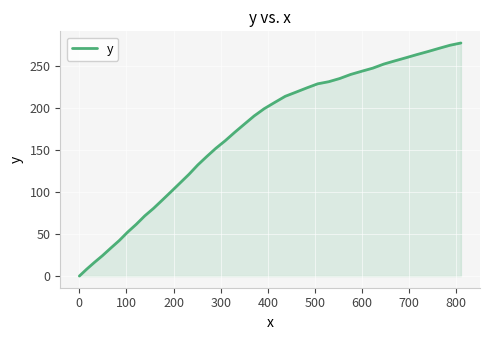

What is the greatest value displayed?

278.0